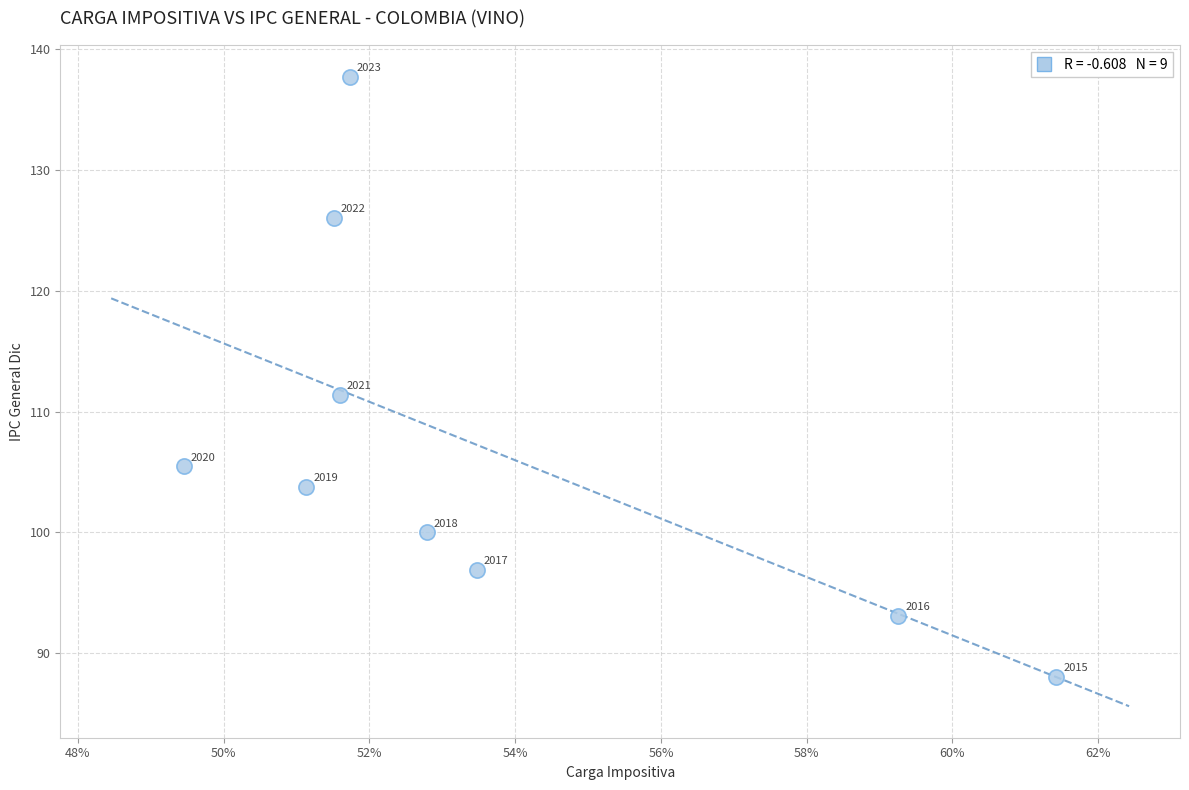

What Y value in the scatter plot is closest to 112?

111.4